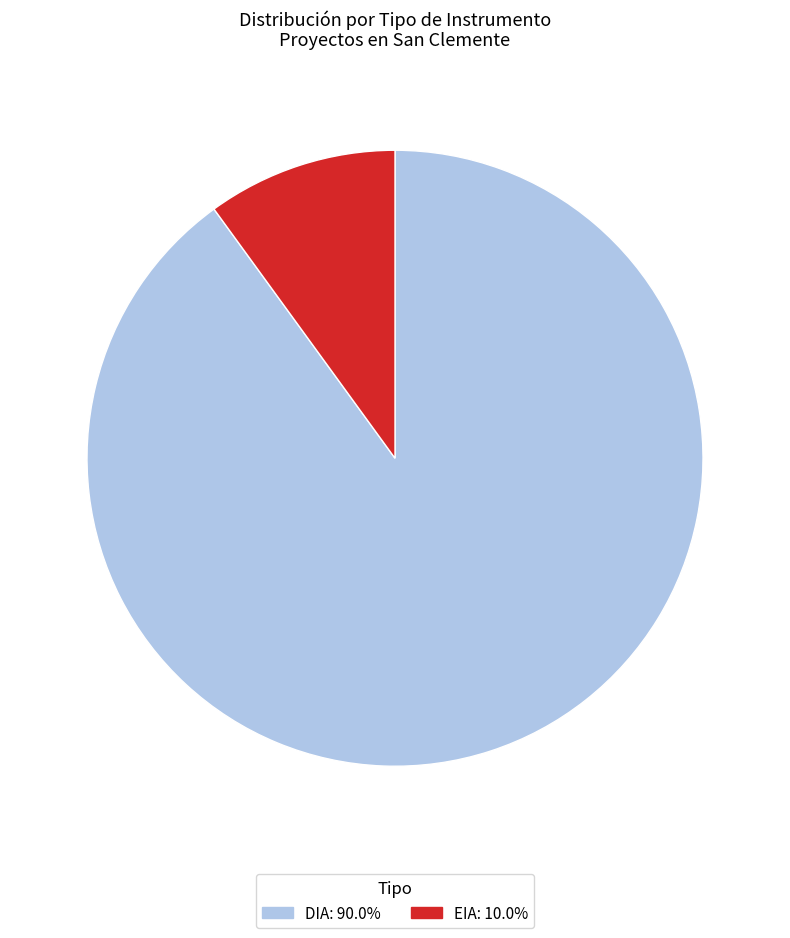

Which slice is the smallest?

EIA